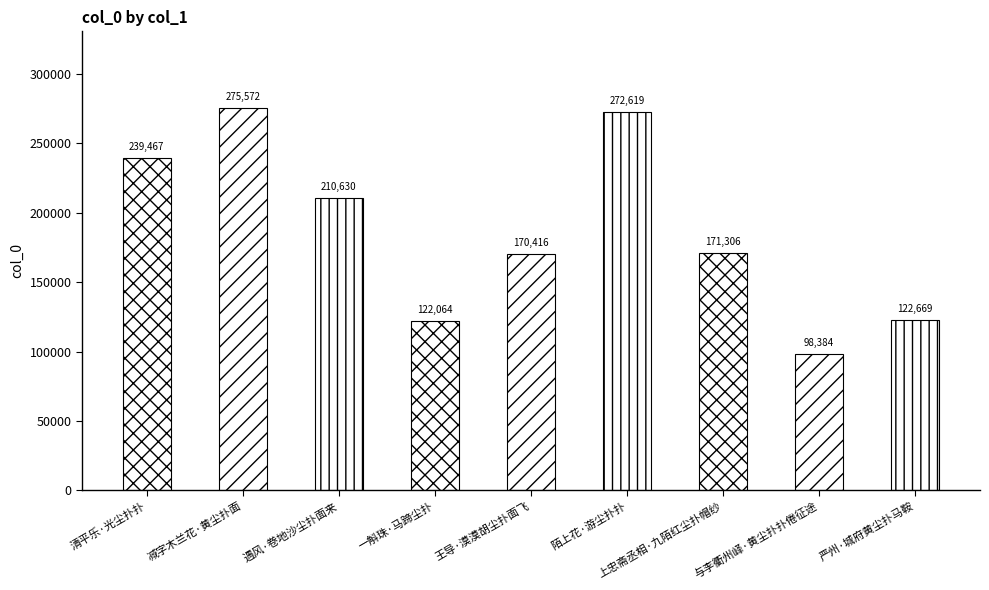

Reading left to right, list all the values displayed in this chart.

清平乐·光尘扑扑=239467	减字木兰花·黄尘扑面=275572	遇风·卷地沙尘扑面来=210630	一斛珠·马蹄尘扑=122064	王导·漠漠胡尘扑面飞=170416	陌上花·游尘扑扑=272619	上忠斋丞相·九陌红尘扑帽纱=171306	与李衢州峄·黄尘扑扑倦征途=98384	严州·城府黄尘扑马鞍=122669